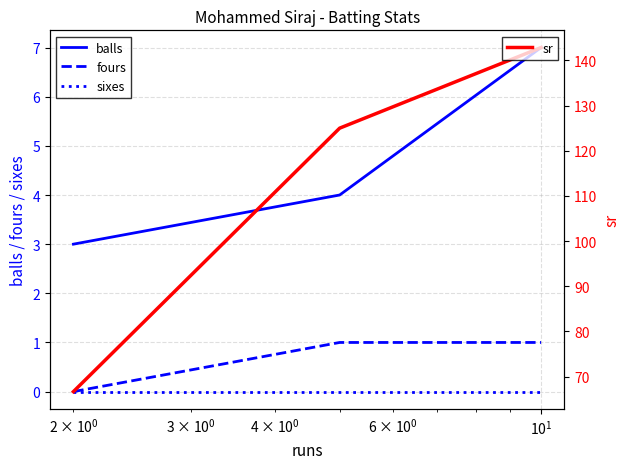

What value does the sr series have at $\mathdefault{10^{1}}$?

142.8